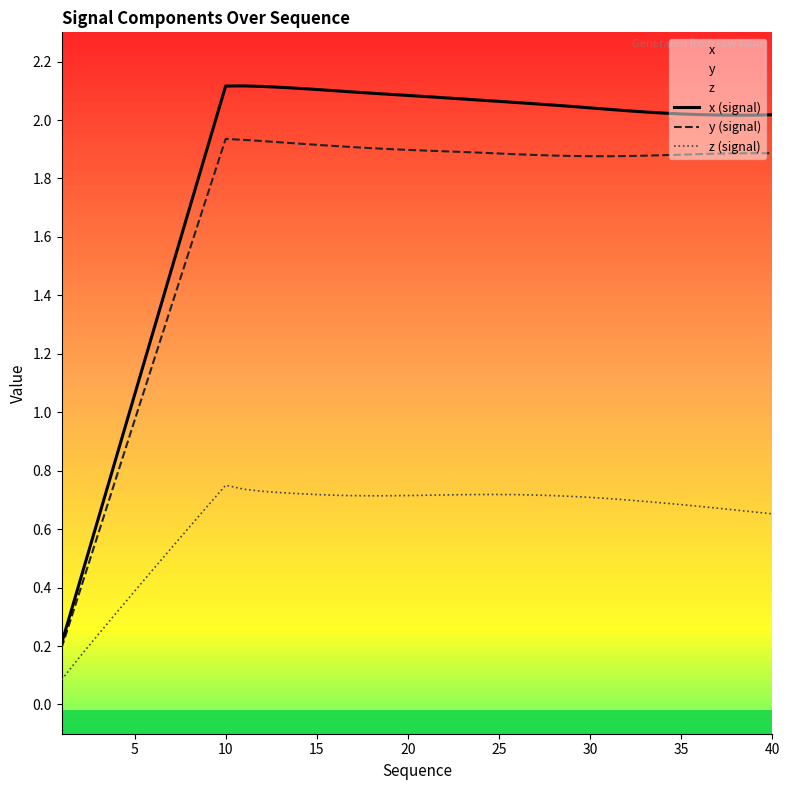

True or false: x (signal) has a value of 1.2 at 25.

False